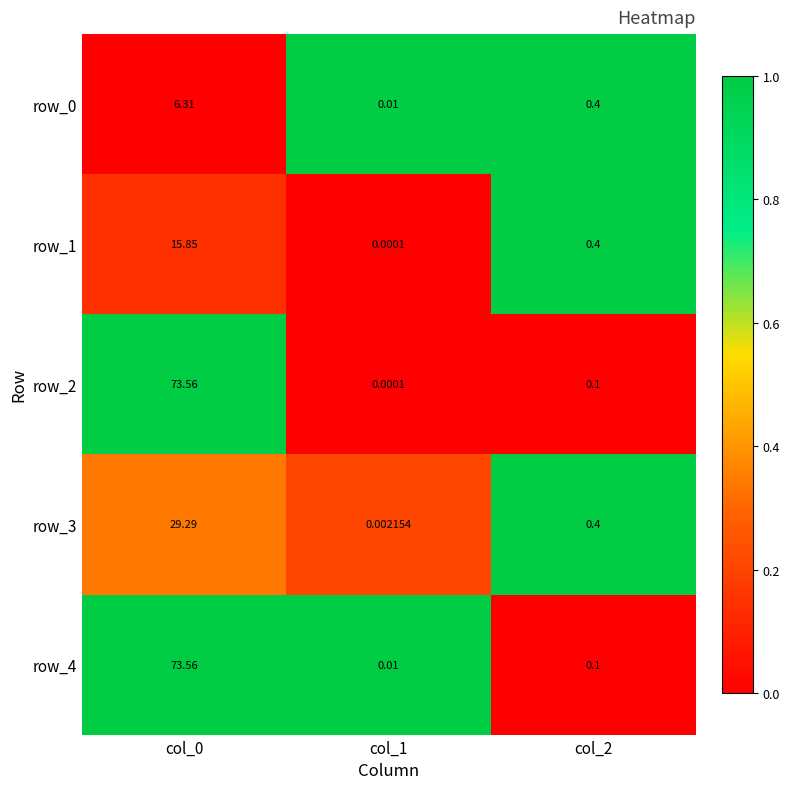

Which category has the lowest value in the row_4 series?

col_1